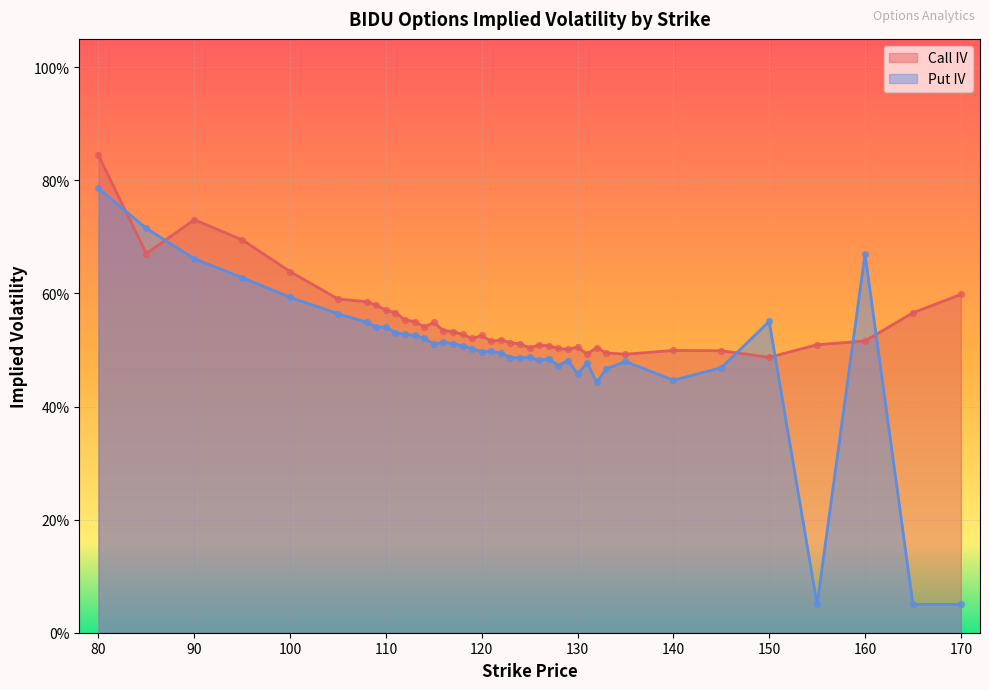

What is the total value across all series at 123?

1.0